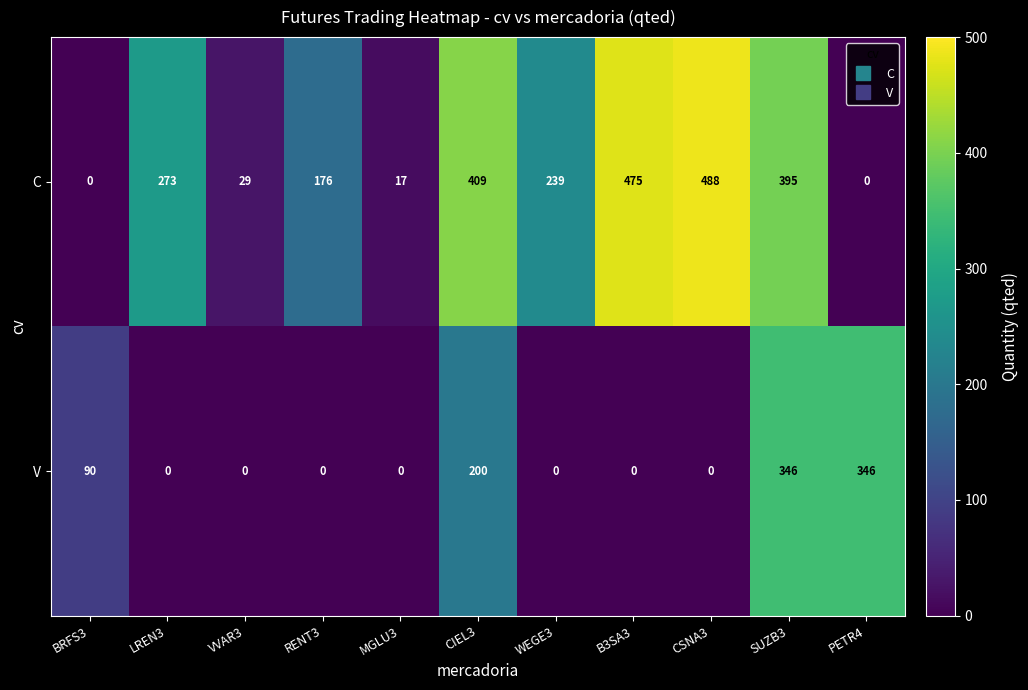

Reading left to right, transcribe all the data shown in this chart.

C: BRFS3=0	LREN3=273	VVAR3=29	RENT3=176	MGLU3=17	CIEL3=409	WEGE3=239	B3SA3=475	CSNA3=488	SUZB3=395	PETR4=0
V: BRFS3=90	LREN3=0	VVAR3=0	RENT3=0	MGLU3=0	CIEL3=200	WEGE3=0	B3SA3=0	CSNA3=0	SUZB3=346	PETR4=346